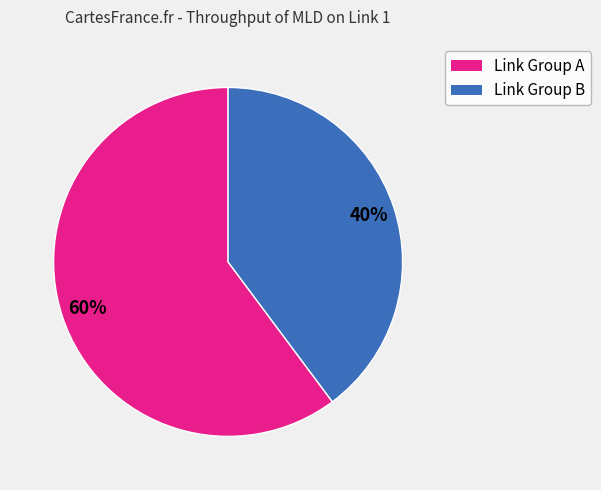

To the nearest percent, what is the difference between the largest and smallest slice percentages?

20%